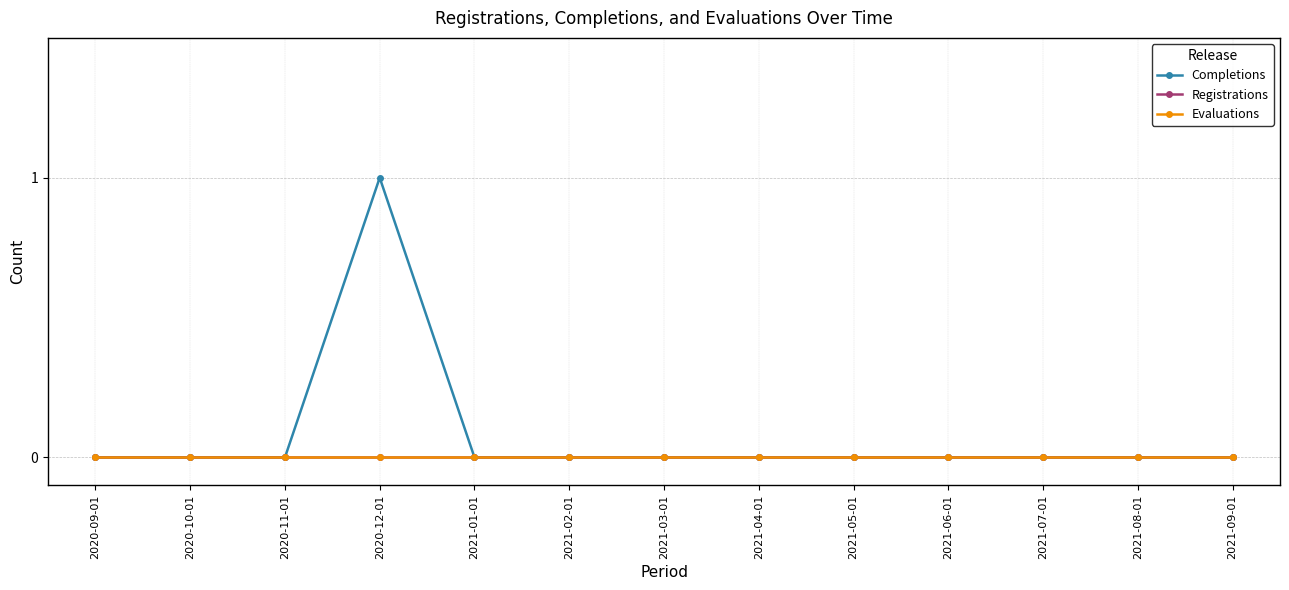

Which series has the widest spread of values?

Completions